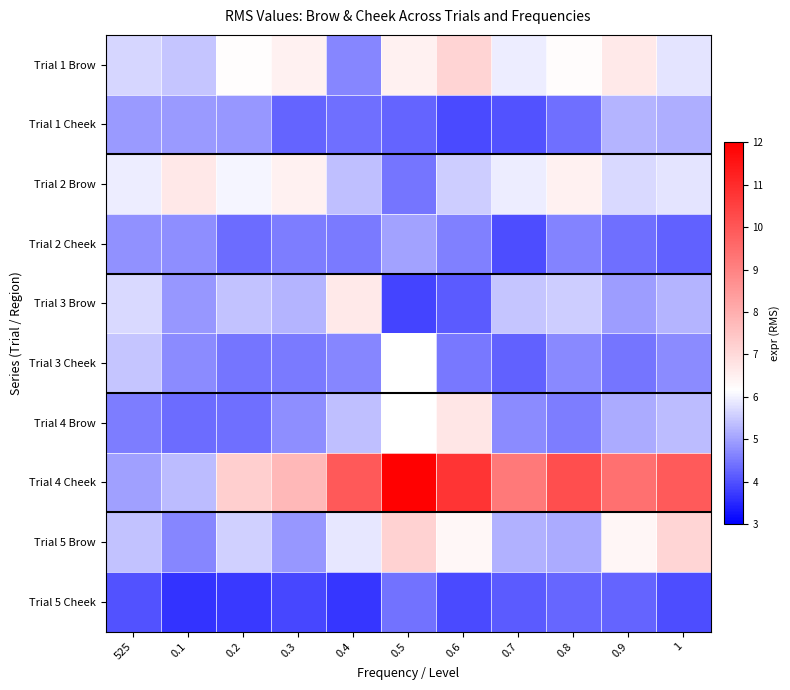

What is the highest value of the Trial 4 Cheek series?

11.9